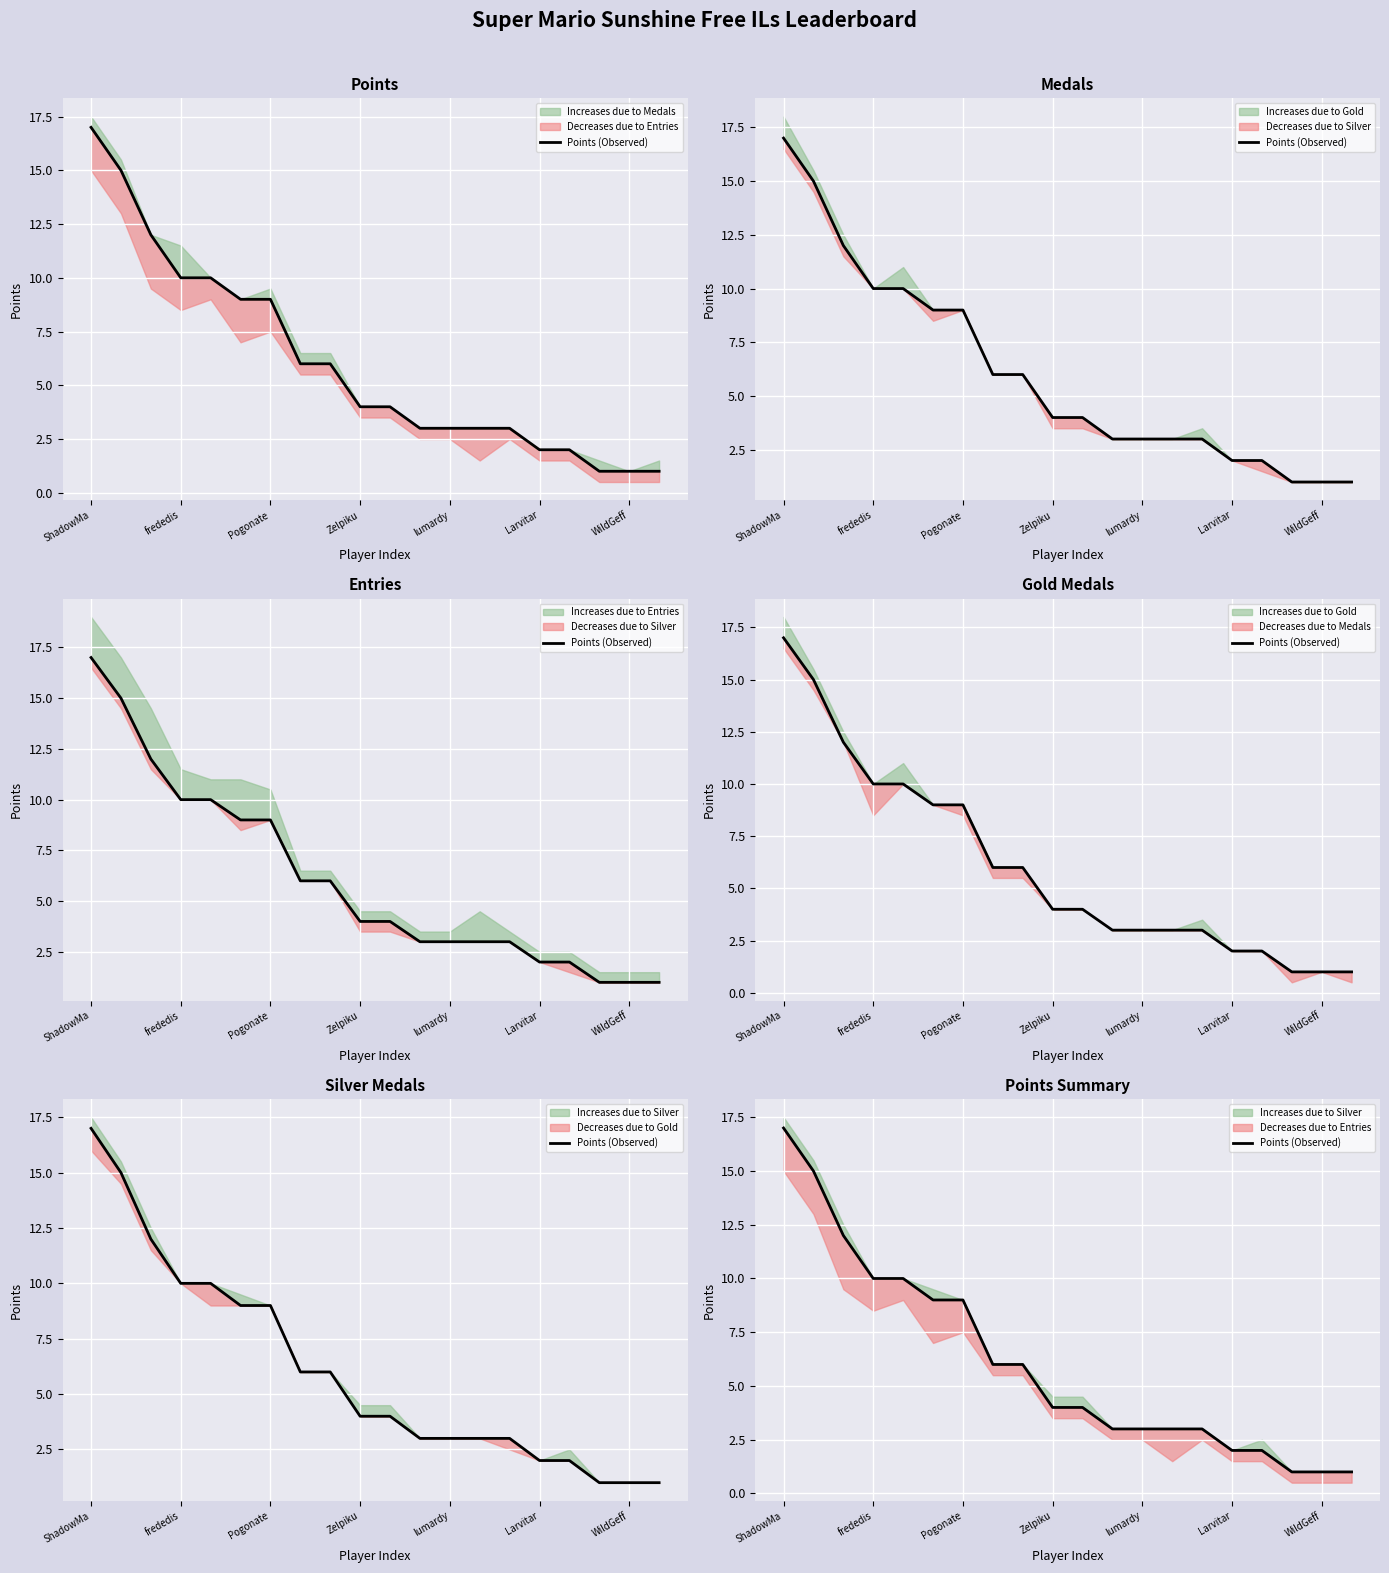

Approximately how many times larger is the value at ShadowMa compared to 14?

5.7